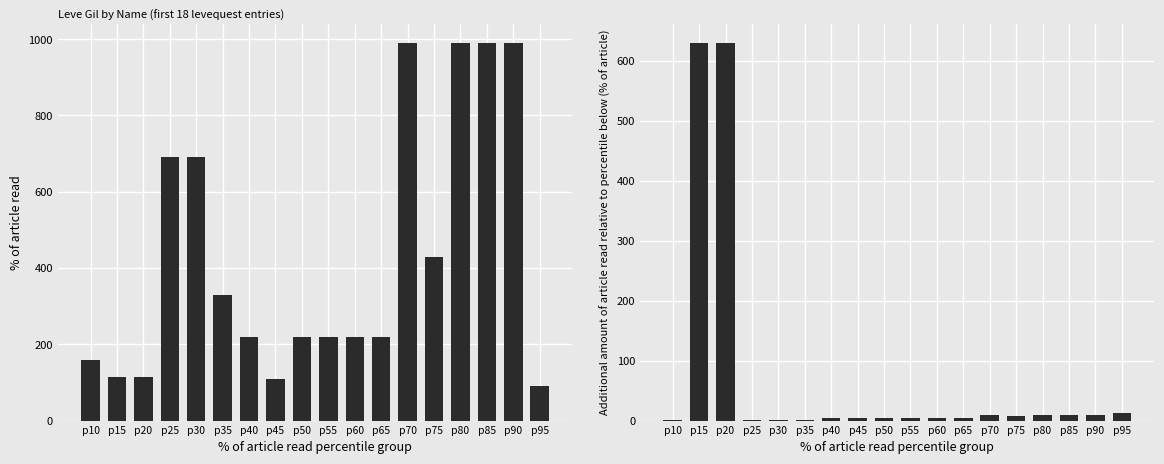

Reading left to right, what are all the values shown in this chart?

Leve Gil: p10=160	p15=114	p20=115	p25=690	p30=690	p35=330	p40=220	p45=110	p50=220	p55=220	p60=220	p65=220	p70=990	p75=430	p80=990	p85=990	p90=990	p95=90
Leve EXP: p10=1	p15=630	p20=630	p25=1	p30=1	p35=1	p40=5	p45=4	p50=5	p55=5	p60=5	p65=5	p70=9	p75=8	p80=9	p85=9	p90=9	p95=13